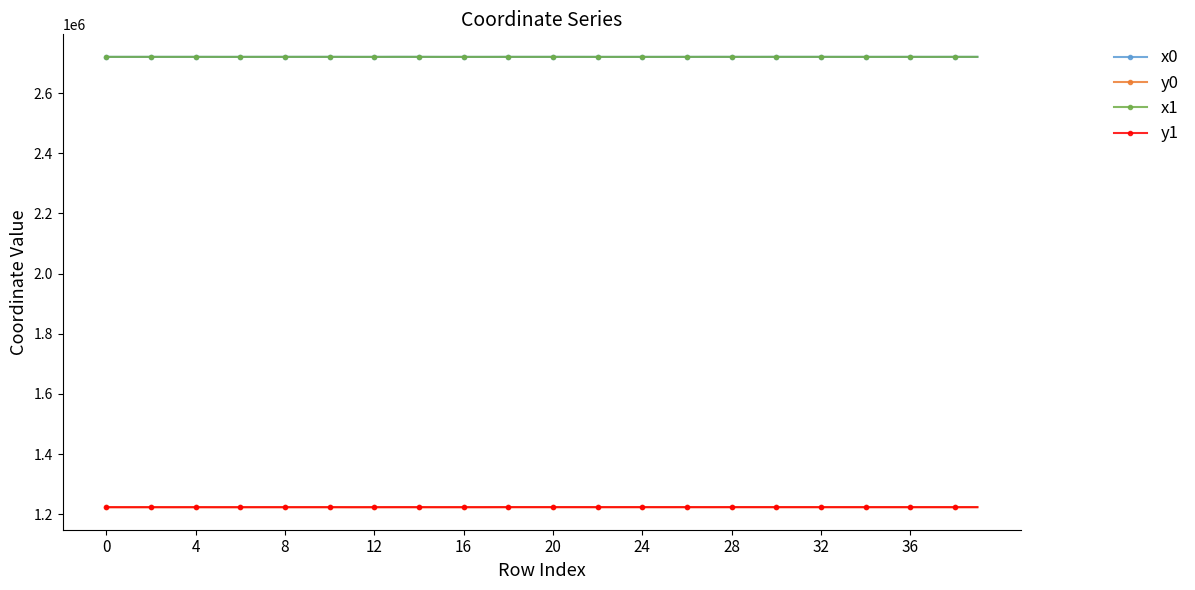

True or false: x1 and y1 intersect in this chart.

False